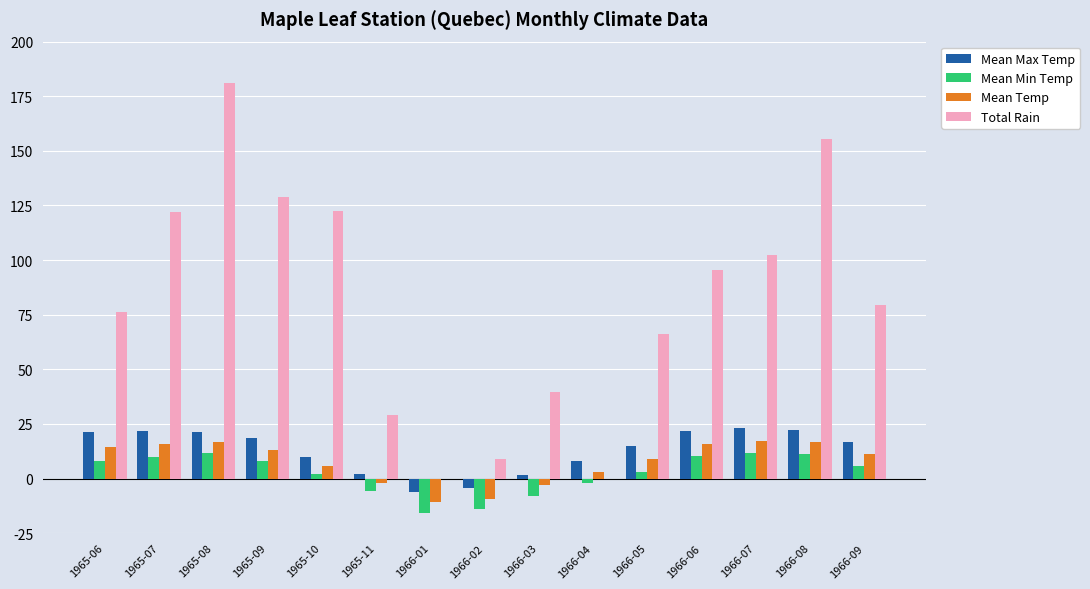

How many series are shown in this chart?

4